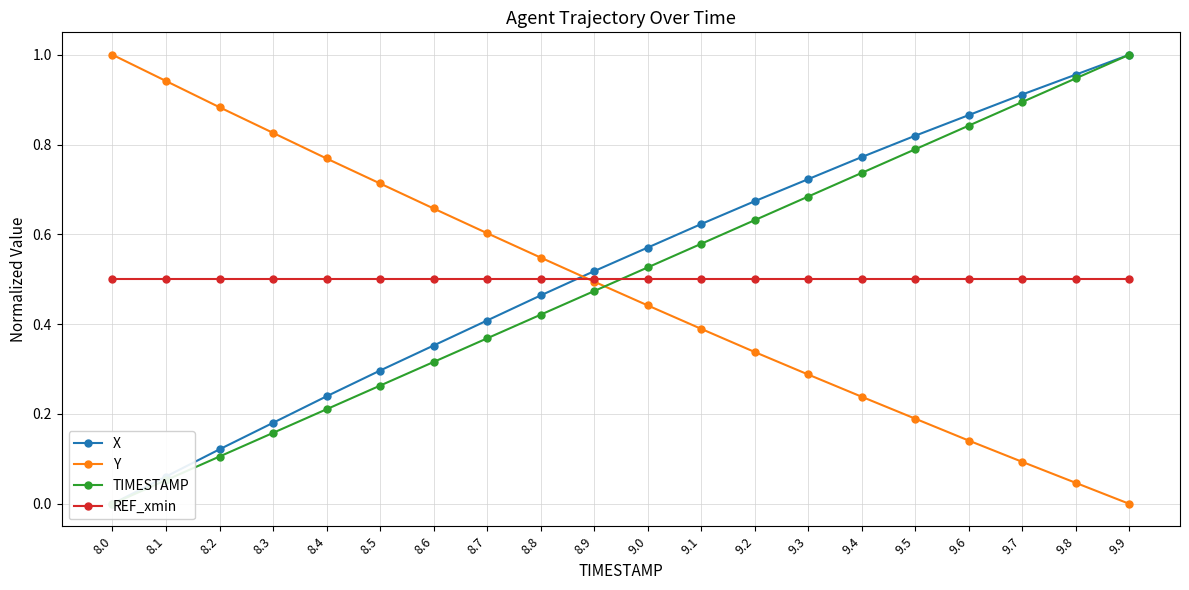

What is the label of the 14th point from the right?

8.6